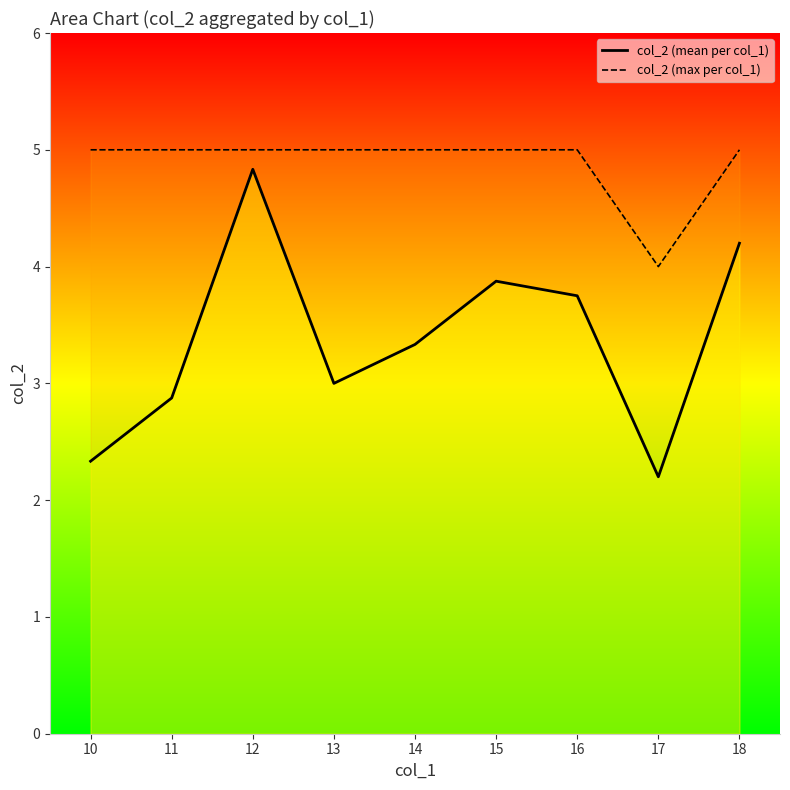

At which label does col_2 (mean per col_1) reach its minimum?

17